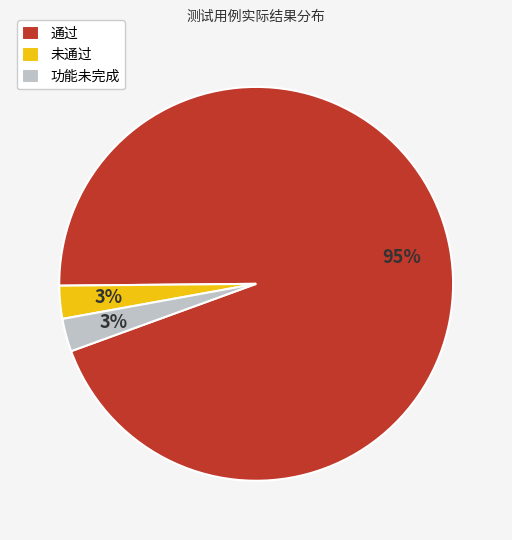

To the nearest percent, what is the average slice percentage?

33%